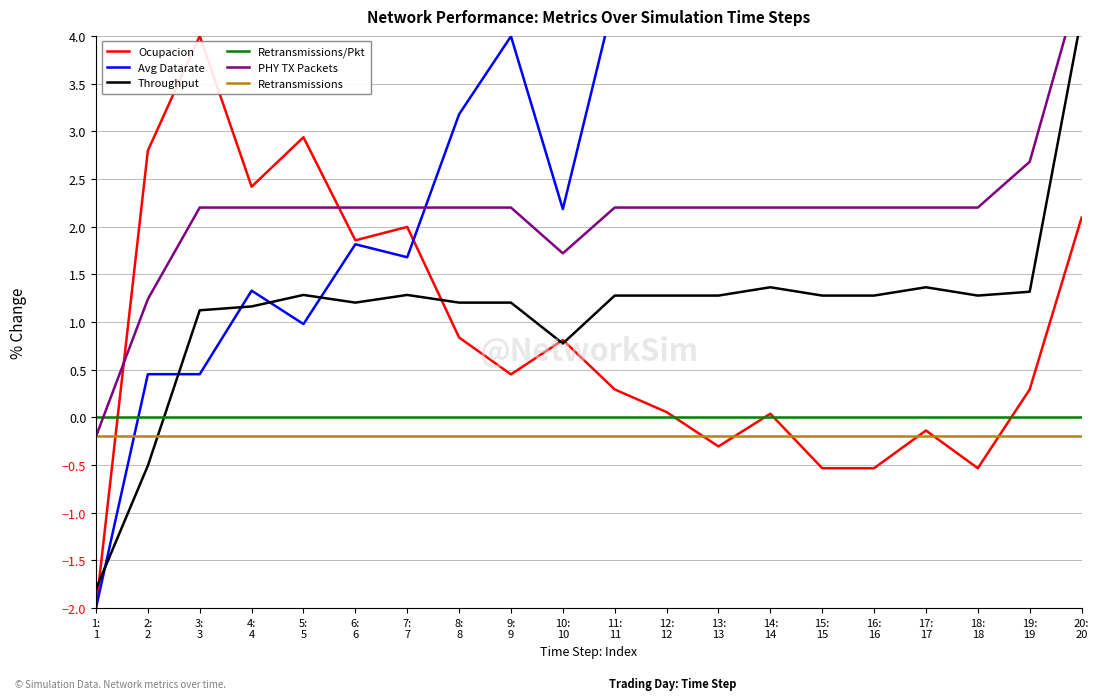

Reading left to right, extract all data points from this chart.

Ocupacion: 1:
1=-2.0	2:
2=2.8	3:
3=4.0	4:
4=2.4	5:
5=2.9	6:
6=1.9	7:
7=2.0	8:
8=0.8	9:
9=0.5	10:
10=0.8	11:
11=0.3	12:
12=0.1	13:
13=-0.3	14:
14=0.0	15:
15=-0.5	16:
16=-0.5	17:
17=-0.1	18:
18=-0.5	19:
19=0.3	20:
20=2.1
Avg Datarate: 1:
1=-2.0	2:
2=0.5	3:
3=0.5	4:
4=1.3	5:
5=1.0	6:
6=1.8	7:
7=1.7	8:
8=3.2	9:
9=4.0	10:
10=2.2	11:
11=4.4	12:
12=5.2	13:
13=6.7	14:
14=5.2	15:
15=8.0	16:
16=8.0	17:
17=5.9	18:
18=8.0	19:
19=5.7	20:
20=5.9
Throughput: 1:
1=-1.8	2:
2=-0.5	3:
3=1.1	4:
4=1.2	5:
5=1.3	6:
6=1.2	7:
7=1.3	8:
8=1.2	9:
9=1.2	10:
10=0.8	11:
11=1.3	12:
12=1.3	13:
13=1.3	14:
14=1.4	15:
15=1.3	16:
16=1.3	17:
17=1.4	18:
18=1.3	19:
19=1.3	20:
20=4.2
Retransmissions/Pkt: 1:
1=0.0	2:
2=0.0	3:
3=0.0	4:
4=0.0	5:
5=0.0	6:
6=0.0	7:
7=0.0	8:
8=0.0	9:
9=0.0	10:
10=0.0	11:
11=0.0	12:
12=0.0	13:
13=0.0	14:
14=0.0	15:
15=0.0	16:
16=0.0	17:
17=0.0	18:
18=0.0	19:
19=0.0	20:
20=0.0
PHY TX Packets: 1:
1=-0.2	2:
2=1.2	3:
3=2.2	4:
4=2.2	5:
5=2.2	6:
6=2.2	7:
7=2.2	8:
8=2.2	9:
9=2.2	10:
10=1.7	11:
11=2.2	12:
12=2.2	13:
13=2.2	14:
14=2.2	15:
15=2.2	16:
16=2.2	17:
17=2.2	18:
18=2.2	19:
19=2.7	20:
20=4.6
Retransmissions: 1:
1=-0.2	2:
2=-0.2	3:
3=-0.2	4:
4=-0.2	5:
5=-0.2	6:
6=-0.2	7:
7=-0.2	8:
8=-0.2	9:
9=-0.2	10:
10=-0.2	11:
11=-0.2	12:
12=-0.2	13:
13=-0.2	14:
14=-0.2	15:
15=-0.2	16:
16=-0.2	17:
17=-0.2	18:
18=-0.2	19:
19=-0.2	20:
20=-0.2